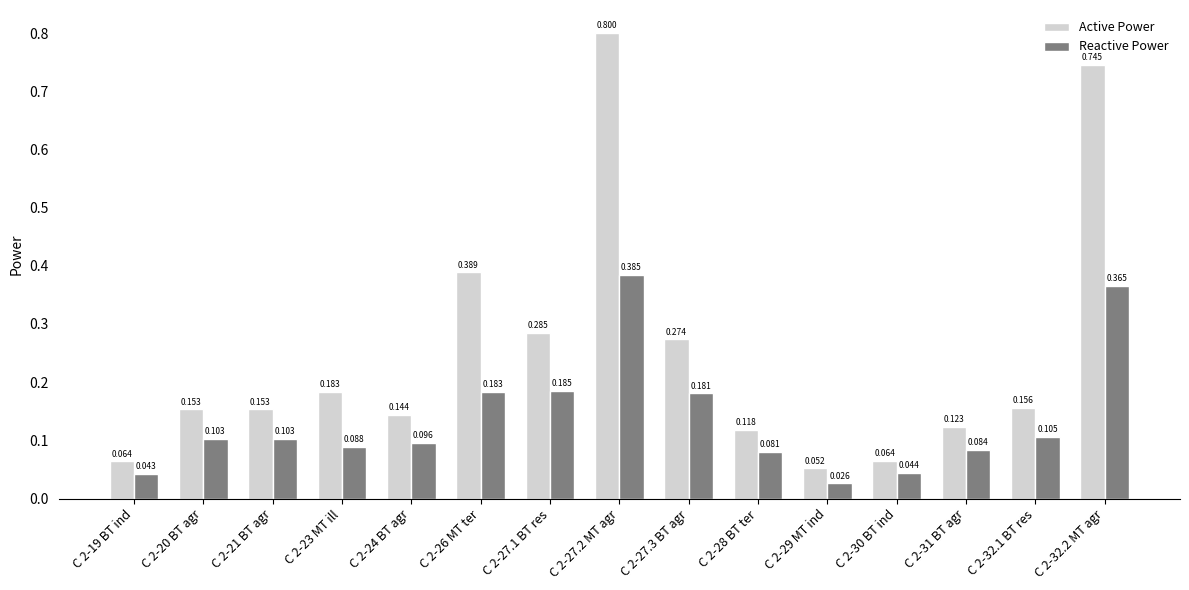

At C 2-31 BT agr, list the series in order from largest to smallest.

Active Power, Reactive Power